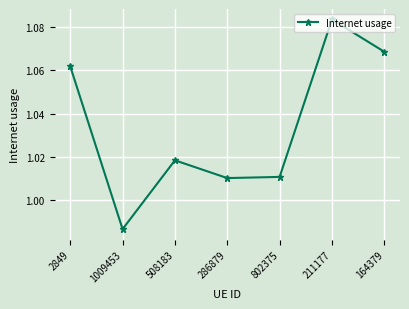

How many points are lower than both their immediate neighbors (excluding endpoints)?

2